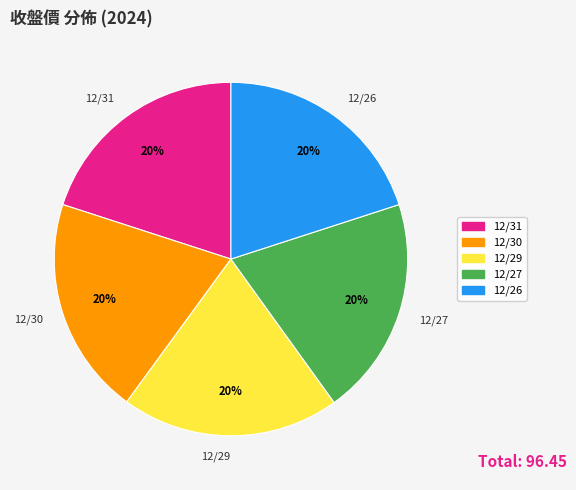

Is it true that 12/29 is 30% of the pie?

False